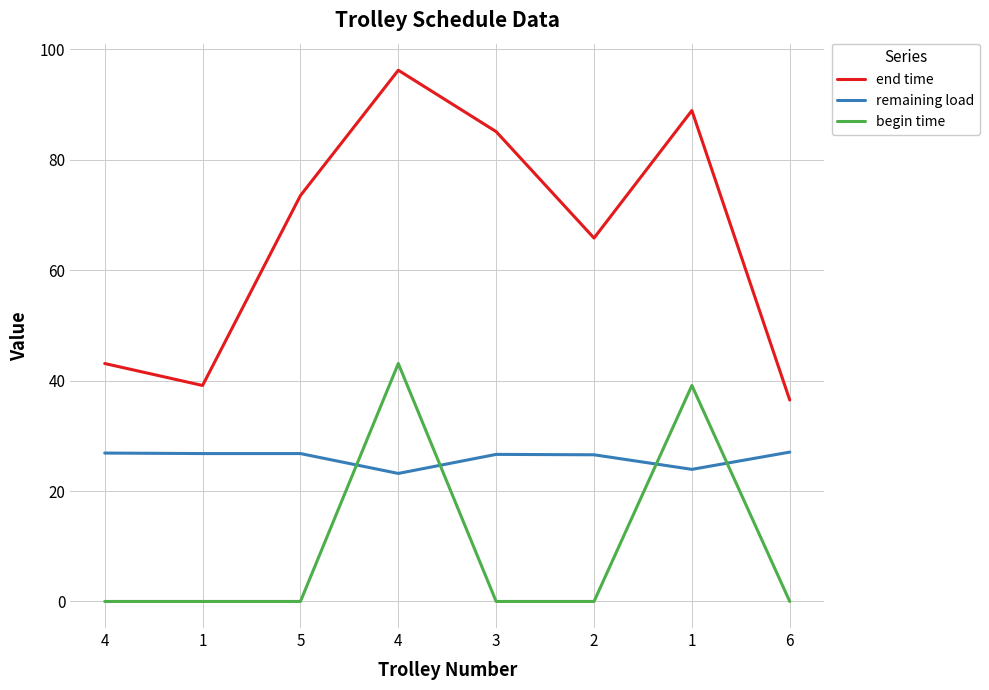

What are all the series names shown in the legend?

end time, remaining load, begin time